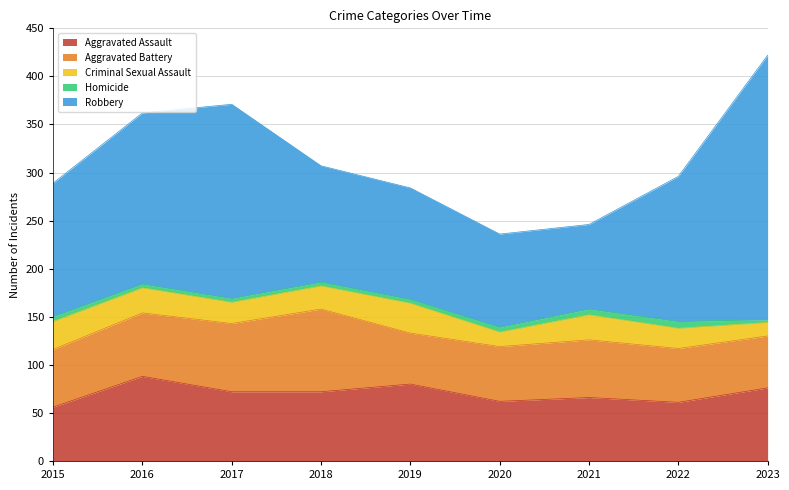

How many data points in Robbery are above 139?

4